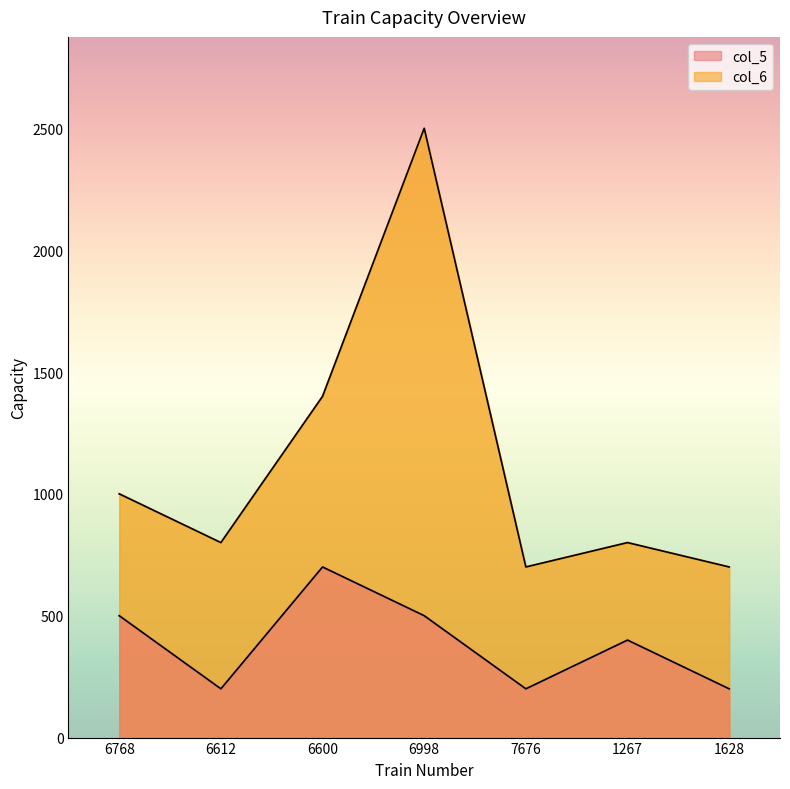

How many values in the col_5 series are below 400?

3